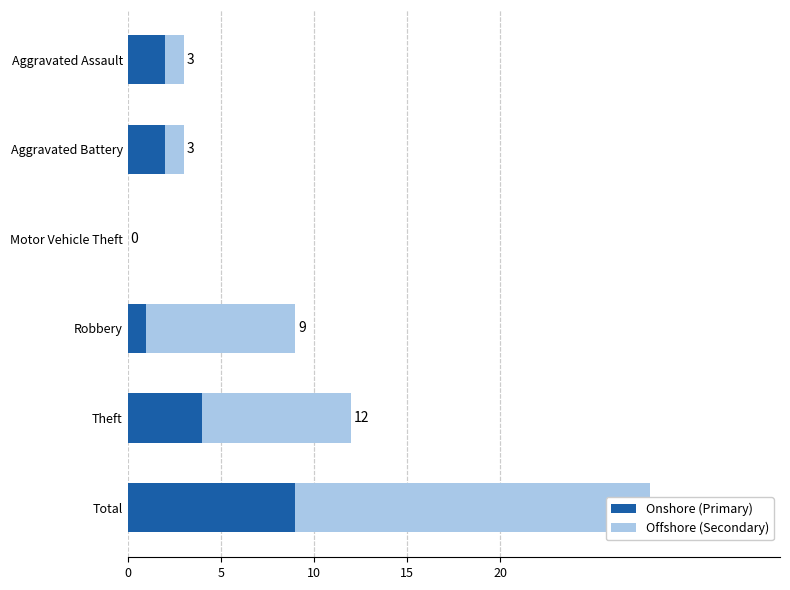

The value of Offshore (Secondary) at Total is 11. True or false?

False